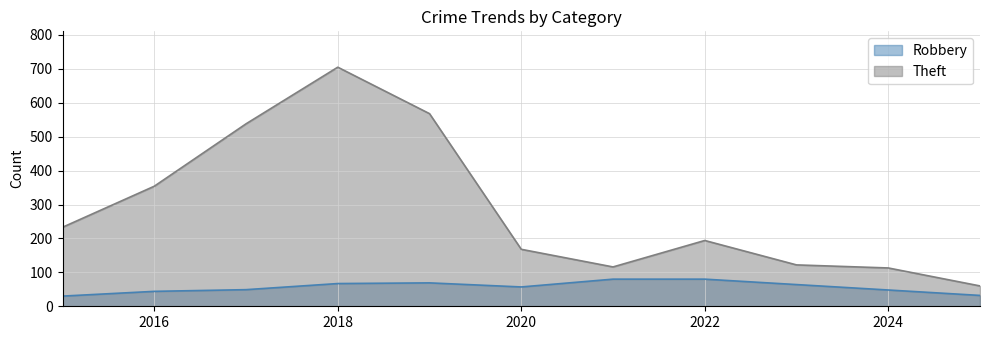

True or false: Robbery has more than 2 interior local peaks.

False